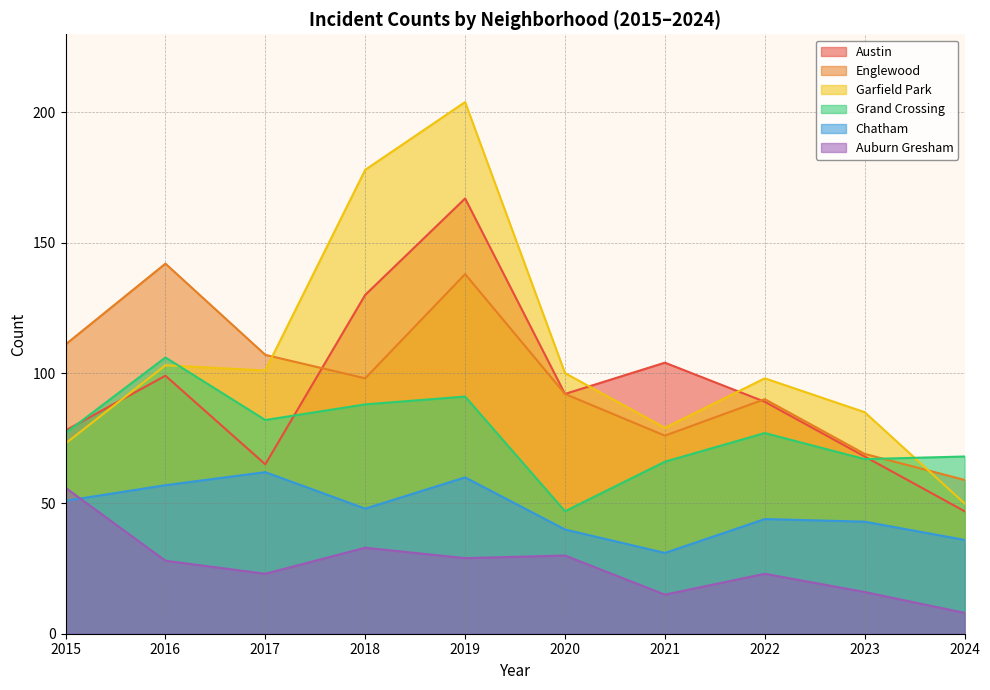

Rank the series at 2022 from highest to lowest value.

Garfield Park, Englewood, Austin, Grand Crossing, Chatham, Auburn Gresham